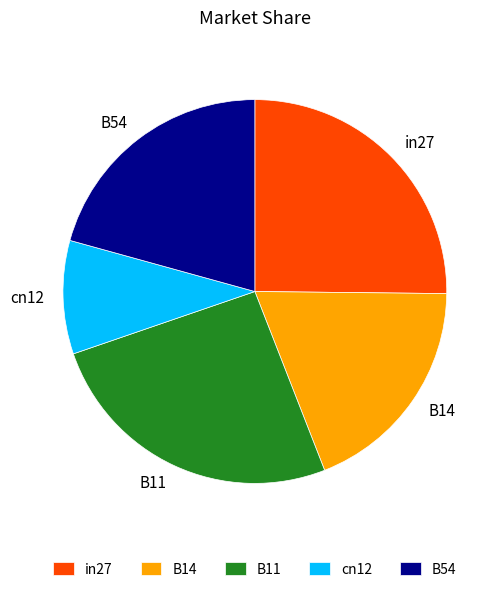

Which slice is the smallest?

cn12